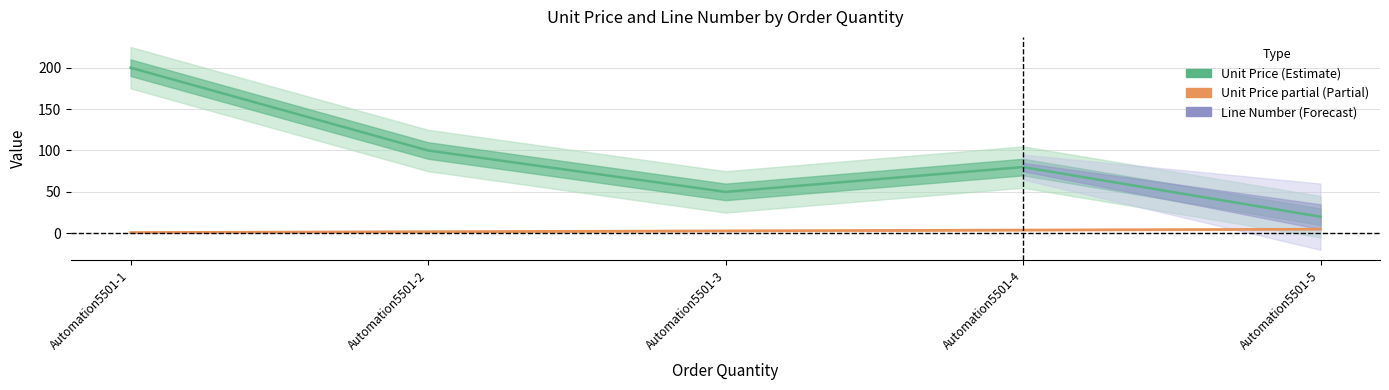

Where is Unit Price (Estimate) nearest to the value 110?

Automation5501-2